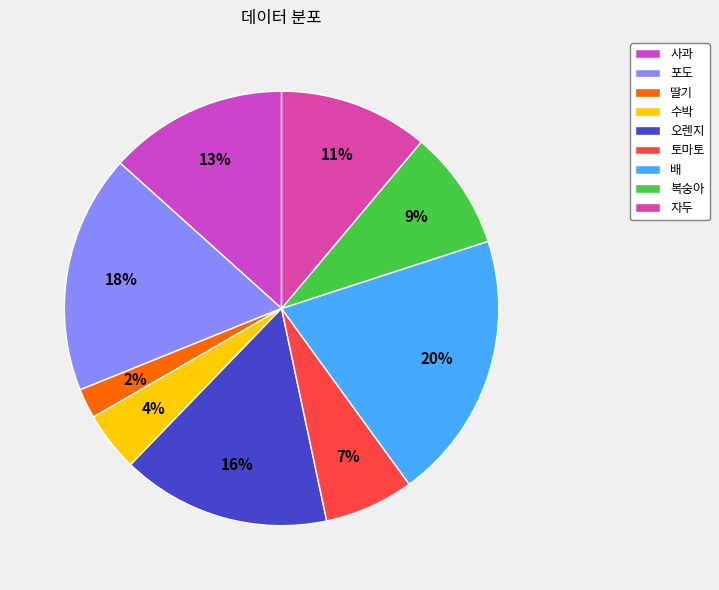

Does 수박 represent more than half of the total?

No